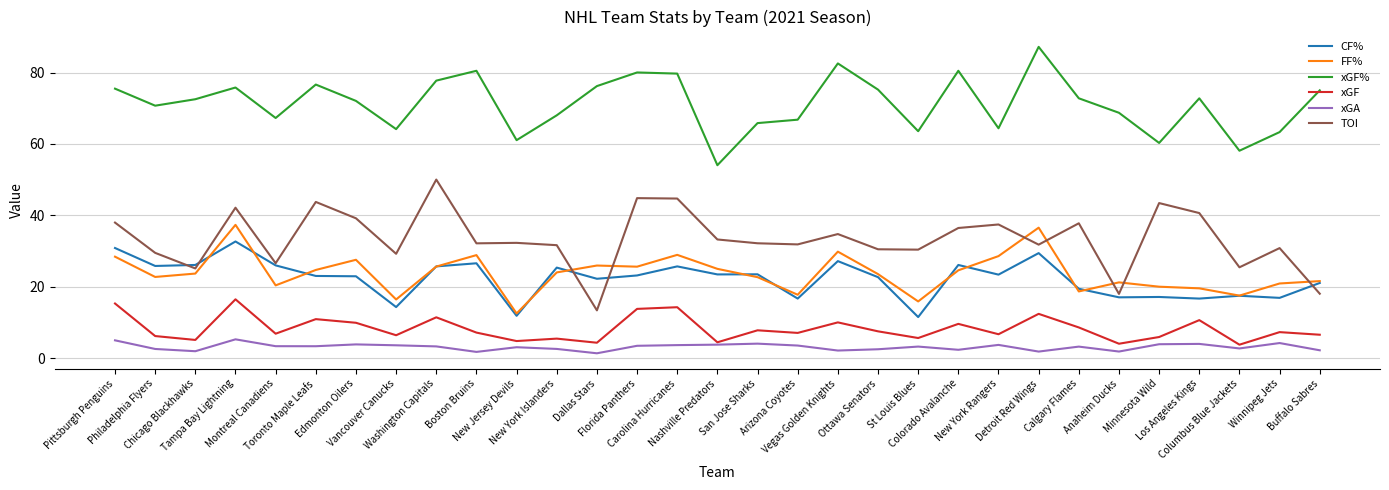

At which category does the chart reach its peak across all series?

Detroit Red Wings